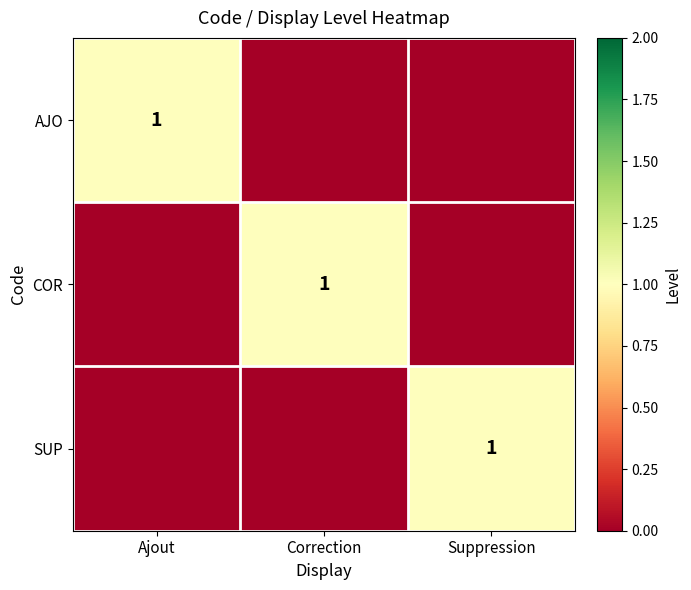

Between Correction and Suppression, which is larger?

Correction